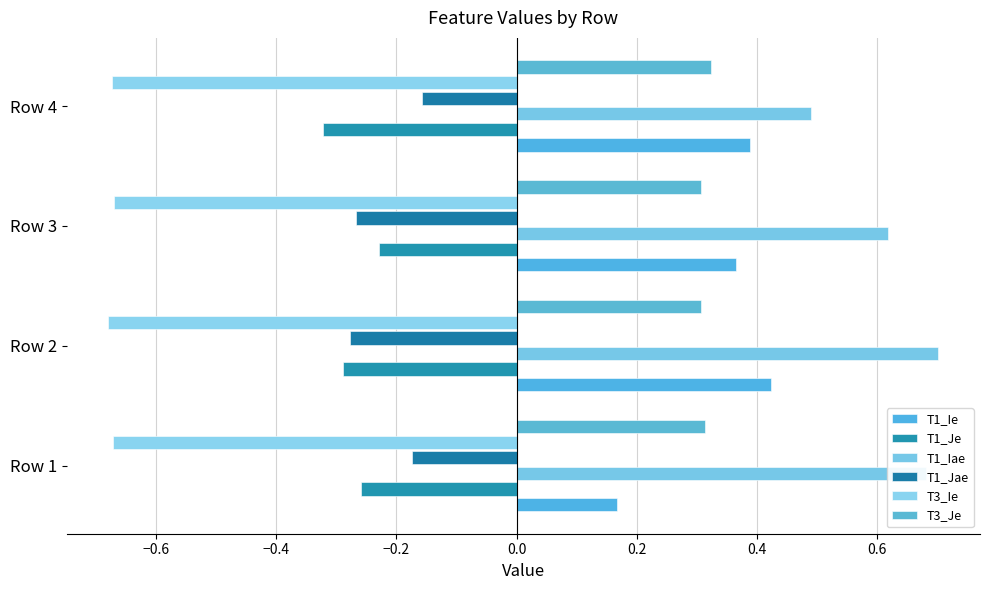

How many categories are shown in the chart?

4